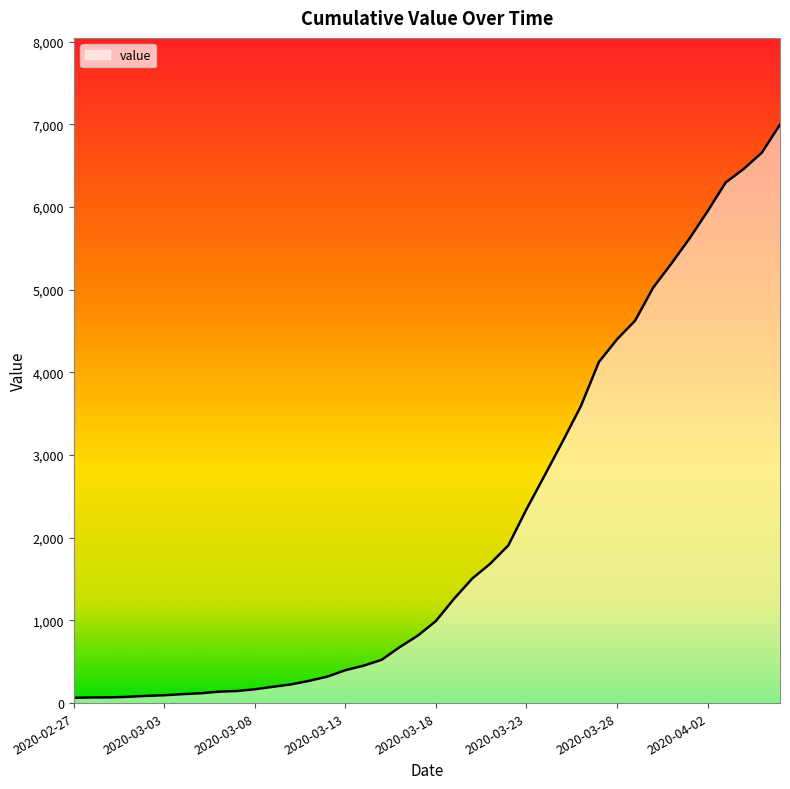

What is the maximum value shown in the chart?

6995